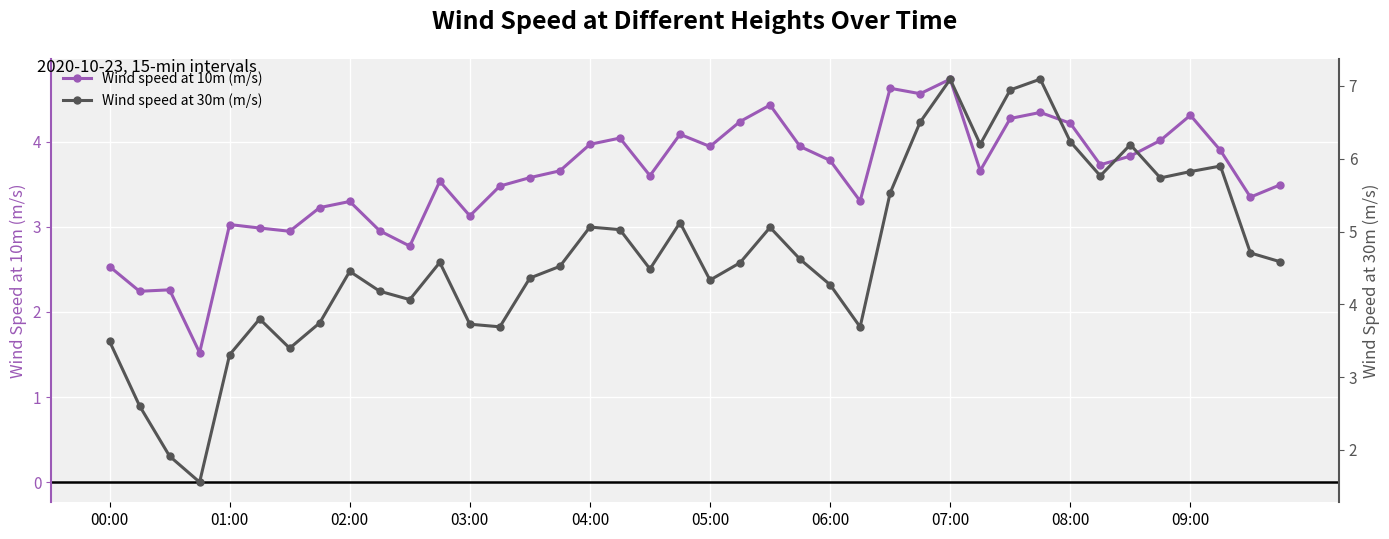

Is this an area chart (filled region under the line)?

No